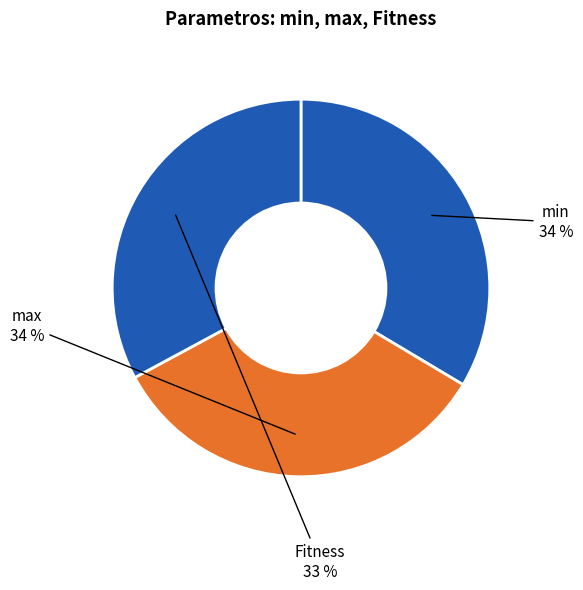

Count the number of slices in the pie.

3